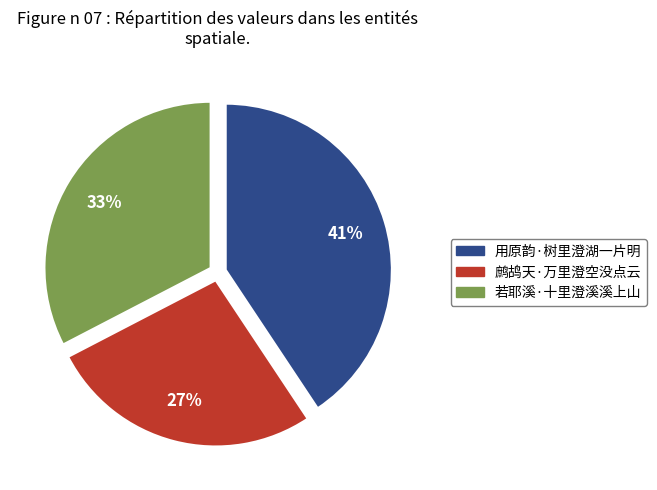

Do 若耶溪·十里澄溪溪上山 and 用原韵·树里澄湖一片明 together represent more than half of the pie?

Yes